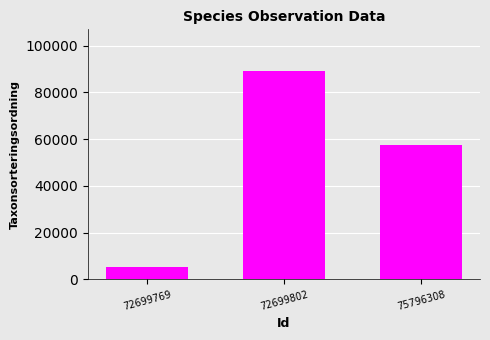

What is the average value?

50573